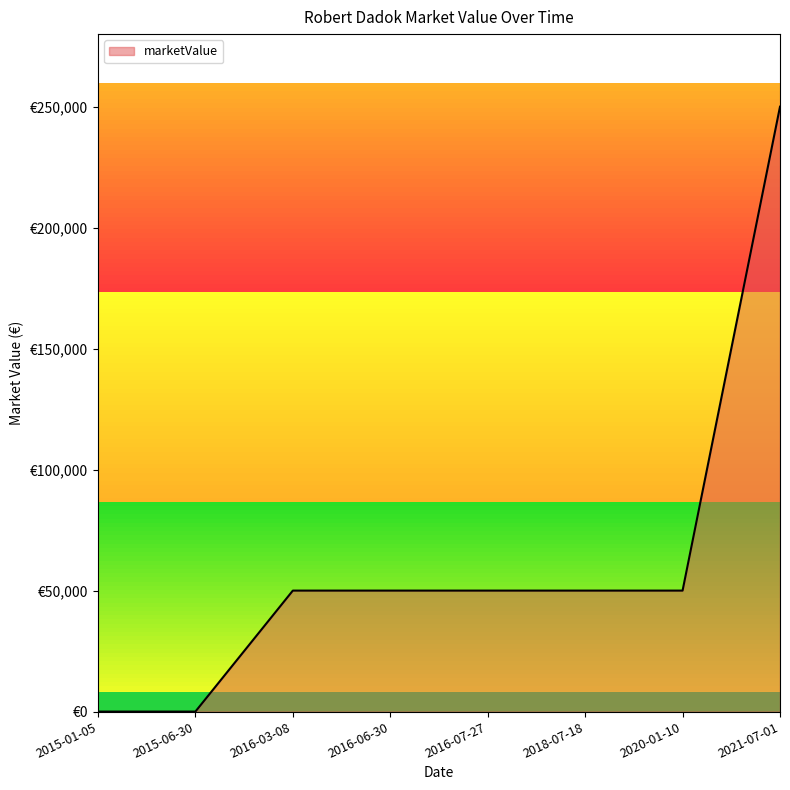

What is the sum of the values at 2016-06-30 and 2021-07-01?

300000